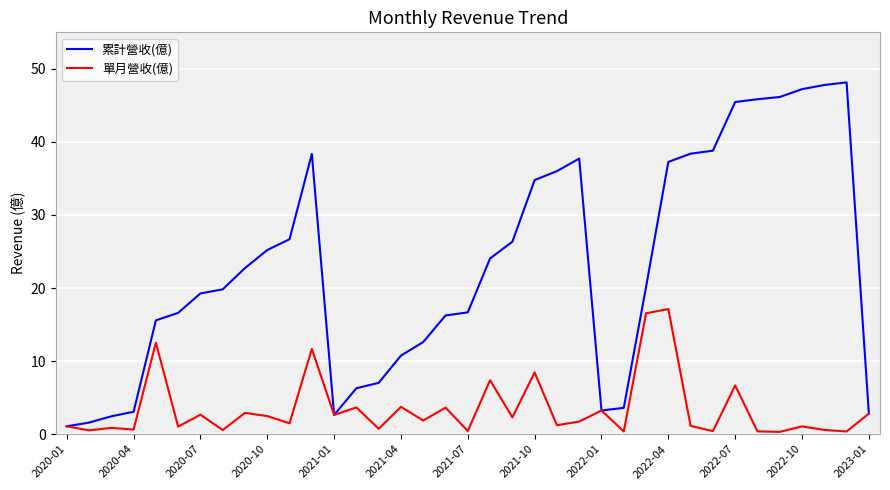

Does the chart have visible grid lines?

Yes